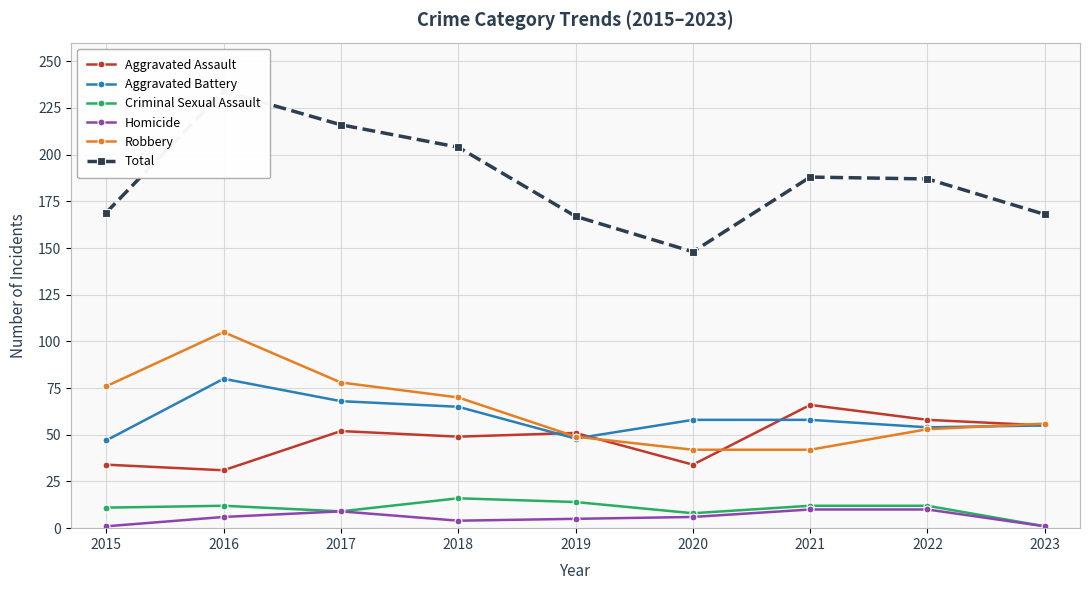

Reading left to right, what are all the values shown in this chart?

Aggravated Assault: 34	31	52	49	51	34	66	58	55
Aggravated Battery: 47	80	68	65	48	58	58	54	55
Criminal Sexual Assault: 11	12	9	16	14	8	12	12	1
Homicide: 1	6	9	4	5	6	10	10	1
Robbery: 76	105	78	70	49	42	42	53	56
Total: 169	234	216	204	167	148	188	187	168